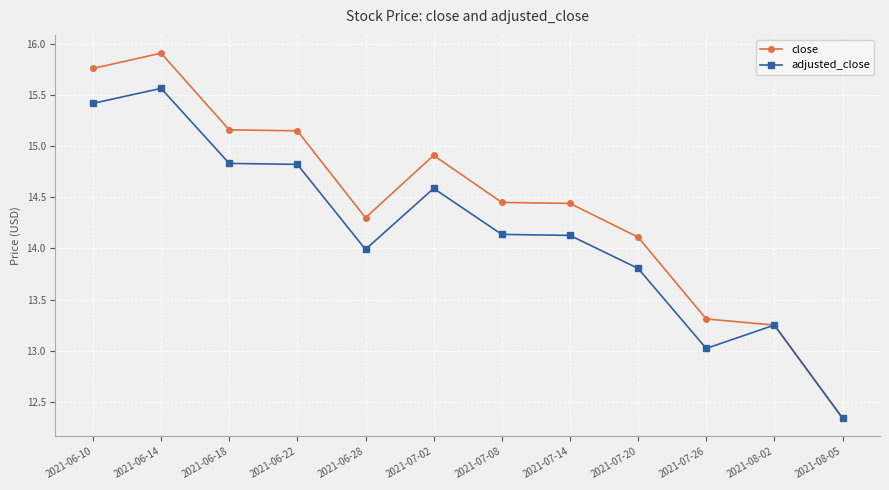

Which label corresponds to the largest value in the chart?

2021-06-14